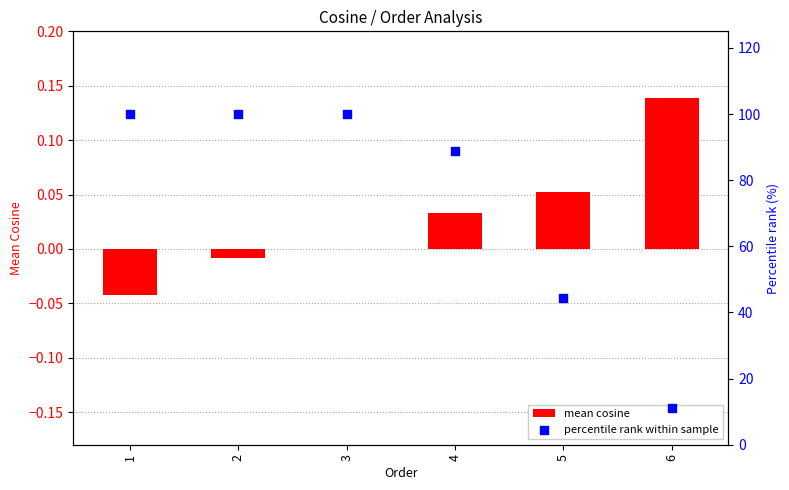

Which series contains the lowest Y value?

mean cosine